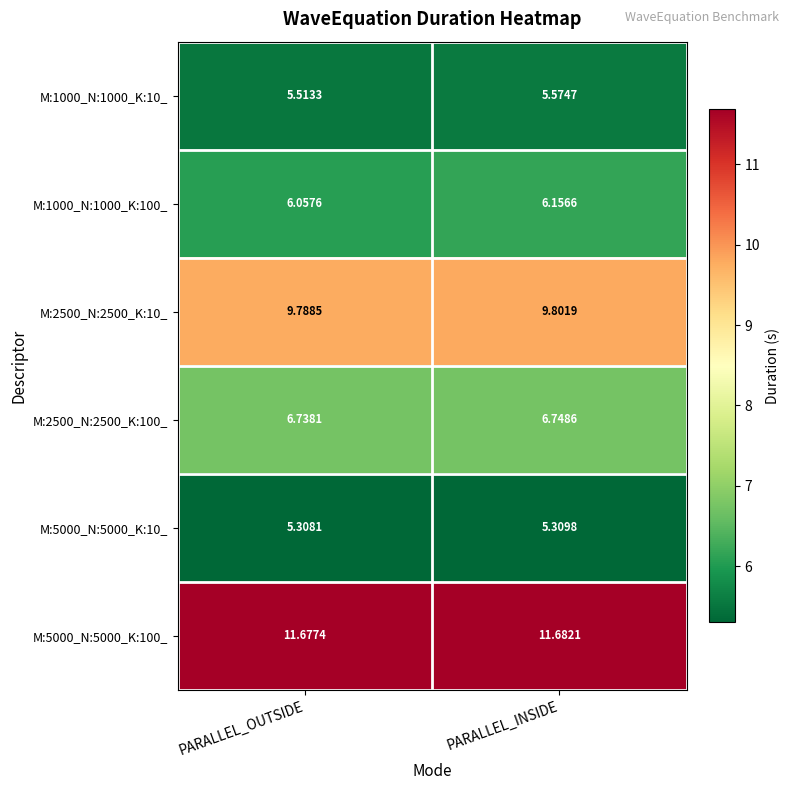

What is the total value across all series at PARALLEL_INSIDE?

45.3